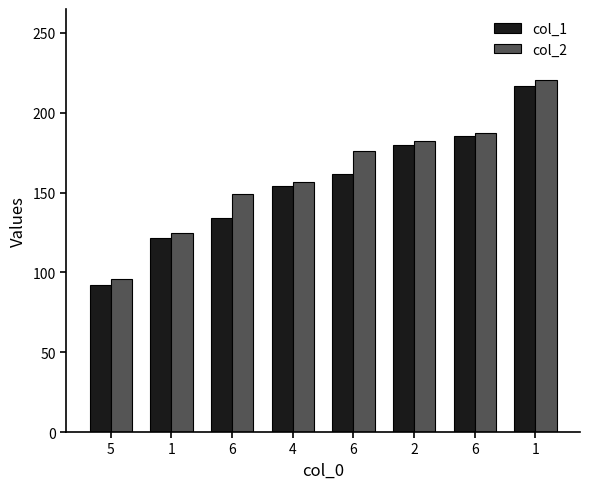

Where is col_2 nearest to the value 158?

4